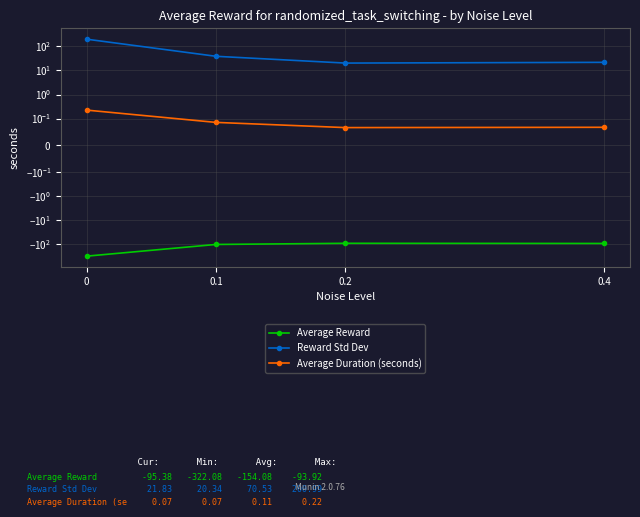

Rank the categories by Average Duration (seconds) value from lowest to highest.

0.2, 0.4, 0.1, 0